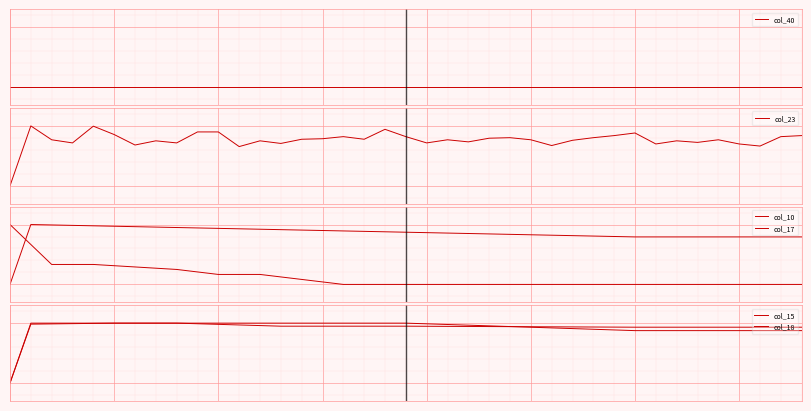

Reading left to right, extract all data points from this chart.

col_40: 0=0.0	1=0.0	2=0.0	3=0.0	4=0.0	5=0.0	6=0.0	7=0.0	8=0.0	9=0.0	10=0.0	11=0.0	12=0.0	13=0.0	14=0.0	15=0.0	16=0.0	17=0.0	18=0.0	19=0.0	20=0.0	21=0.0	22=0.0	23=0.0	24=0.0	25=0.0	26=0.0	27=0.0	28=0.0	29=0.0	30=0.0	31=0.0	32=0.0	33=0.0	34=0.0	35=0.0	36=0.0	37=0.0	38=0.0
col_23: 0=0.0	1=1.0	2=0.8	3=0.7	4=1.0	5=0.9	6=0.7	7=0.8	8=0.7	9=0.9	10=0.9	11=0.7	12=0.8	13=0.7	14=0.8	15=0.8	16=0.8	17=0.8	18=0.9	19=0.8	20=0.7	21=0.8	22=0.7	23=0.8	24=0.8	25=0.8	26=0.7	27=0.8	28=0.8	29=0.8	30=0.9	31=0.7	32=0.8	33=0.7	34=0.8	35=0.7	36=0.7	37=0.8	38=0.8
col_10: 0=1.0	1=0.7	2=0.3	3=0.3	4=0.3	5=0.3	6=0.3	7=0.3	8=0.2	9=0.2	10=0.2	11=0.2	12=0.2	13=0.1	14=0.1	15=0.0	16=0.0	17=0.0	18=0.0	19=0.0	20=0.0	21=0.0	22=0.0	23=0.0	24=0.0	25=0.0	26=0.0	27=0.0	28=0.0	29=0.0	30=0.0	31=0.0	32=0.0	33=0.0	34=0.0	35=0.0	36=0.0	37=0.0	38=0.0
col_17: 0=0.0	1=1.0	2=1.0	3=1.0	4=1.0	5=1.0	6=1.0	7=1.0	8=1.0	9=0.9	10=0.9	11=0.9	12=0.9	13=0.9	14=0.9	15=0.9	16=0.9	17=0.9	18=0.9	19=0.9	20=0.9	21=0.9	22=0.9	23=0.8	24=0.8	25=0.8	26=0.8	27=0.8	28=0.8	29=0.8	30=0.8	31=0.8	32=0.8	33=0.8	34=0.8	35=0.8	36=0.8	37=0.8	38=0.8
col_15: 0=0.0	1=1.0	2=1.0	3=1.0	4=1.0	5=1.0	6=1.0	7=1.0	8=1.0	9=1.0	10=1.0	11=1.0	12=1.0	13=1.0	14=1.0	15=1.0	16=1.0	17=1.0	18=1.0	19=1.0	20=1.0	21=1.0	22=1.0	23=1.0	24=0.9	25=0.9	26=0.9	27=0.9	28=0.9	29=0.9	30=0.9	31=0.9	32=0.9	33=0.9	34=0.9	35=0.9	36=0.9	37=0.9	38=0.9
col_18: 0=0.0	1=1.0	2=1.0	3=1.0	4=1.0	5=1.0	6=1.0	7=1.0	8=1.0	9=1.0	10=1.0	11=1.0	12=1.0	13=0.9	14=0.9	15=0.9	16=0.9	17=0.9	18=0.9	19=0.9	20=0.9	21=0.9	22=0.9	23=0.9	24=0.9	25=0.9	26=0.9	27=0.9	28=0.9	29=0.9	30=0.9	31=0.9	32=0.9	33=0.9	34=0.9	35=0.9	36=0.9	37=0.9	38=0.9